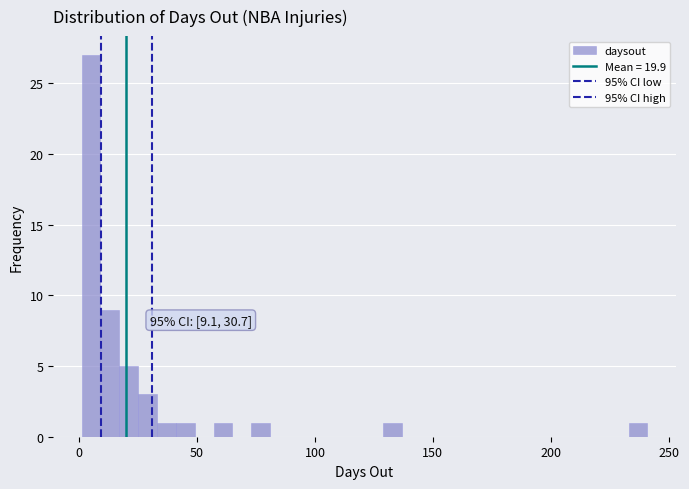

Read against the x-axis, roughly where is the centre of the tallest bar?

5